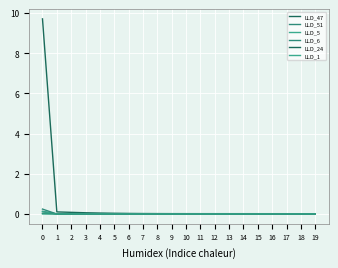

Is this an area chart (filled region under the line)?

No